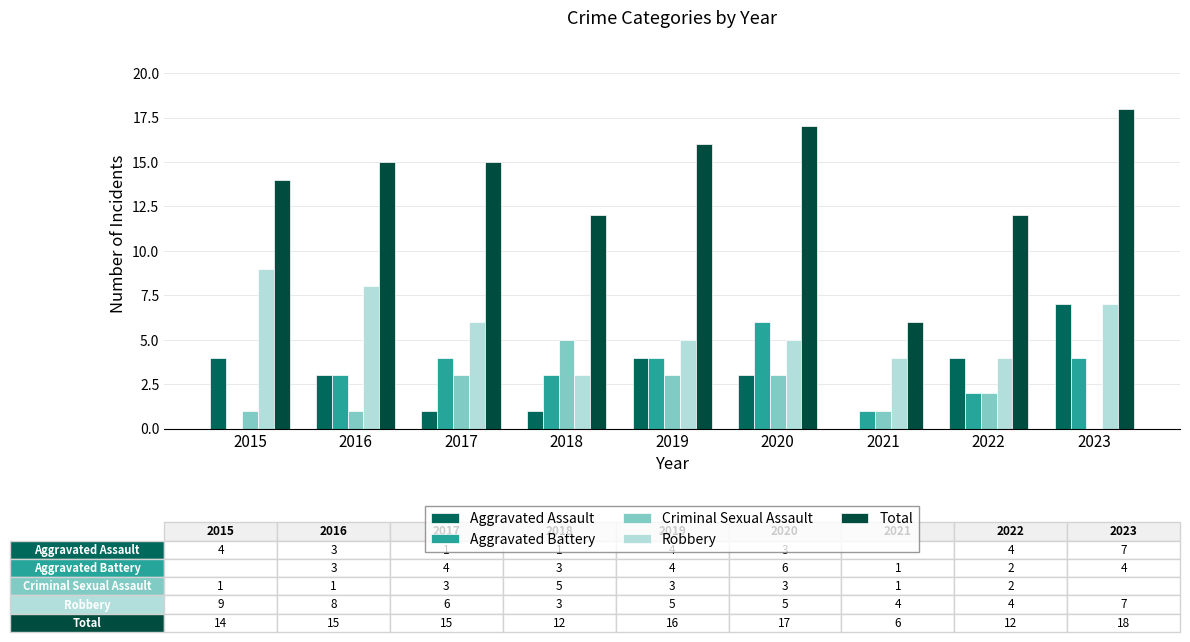

Where is Criminal Sexual Assault nearest to the value 2?

2022